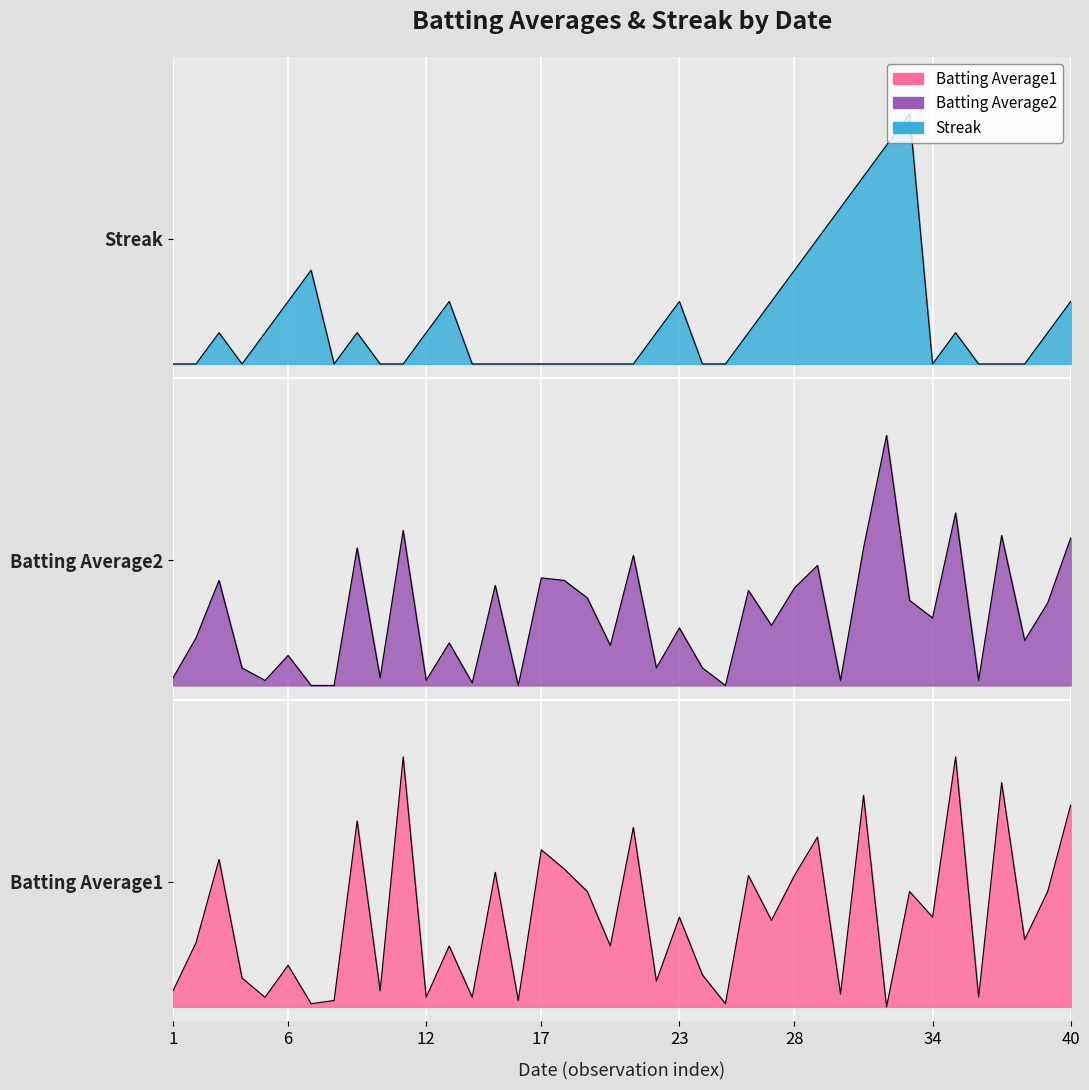

How many data points in Batting Average1 are above 0?

39